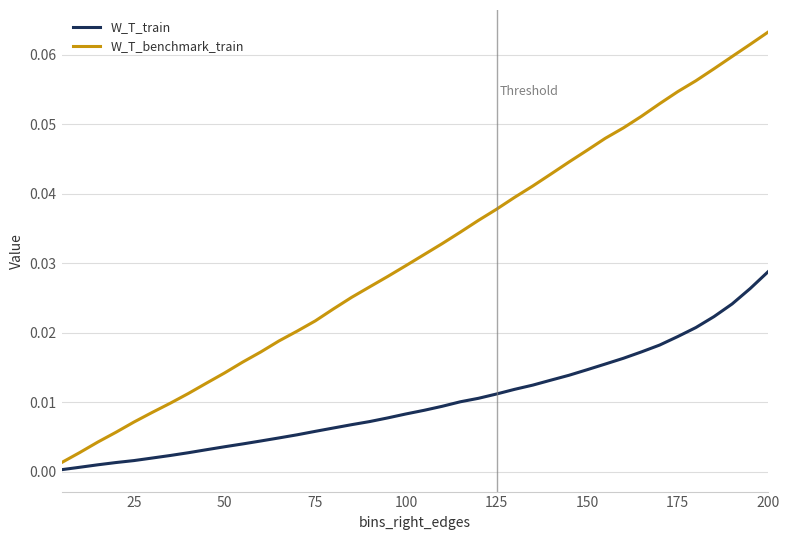

Which series has the largest range (max minus min)?

W_T_benchmark_train